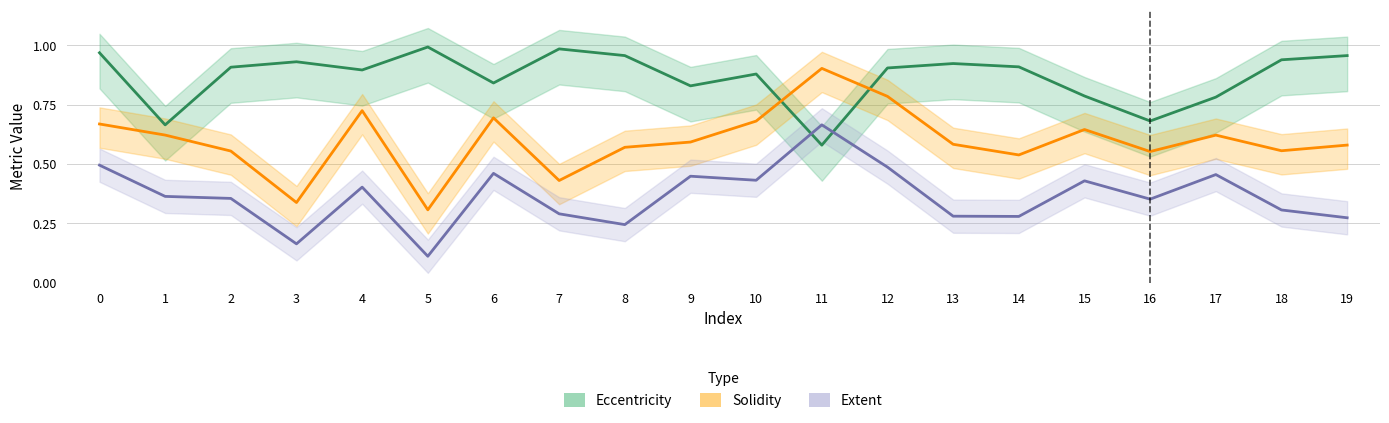

What is the difference between the Extent values at 2 and 17?

0.1